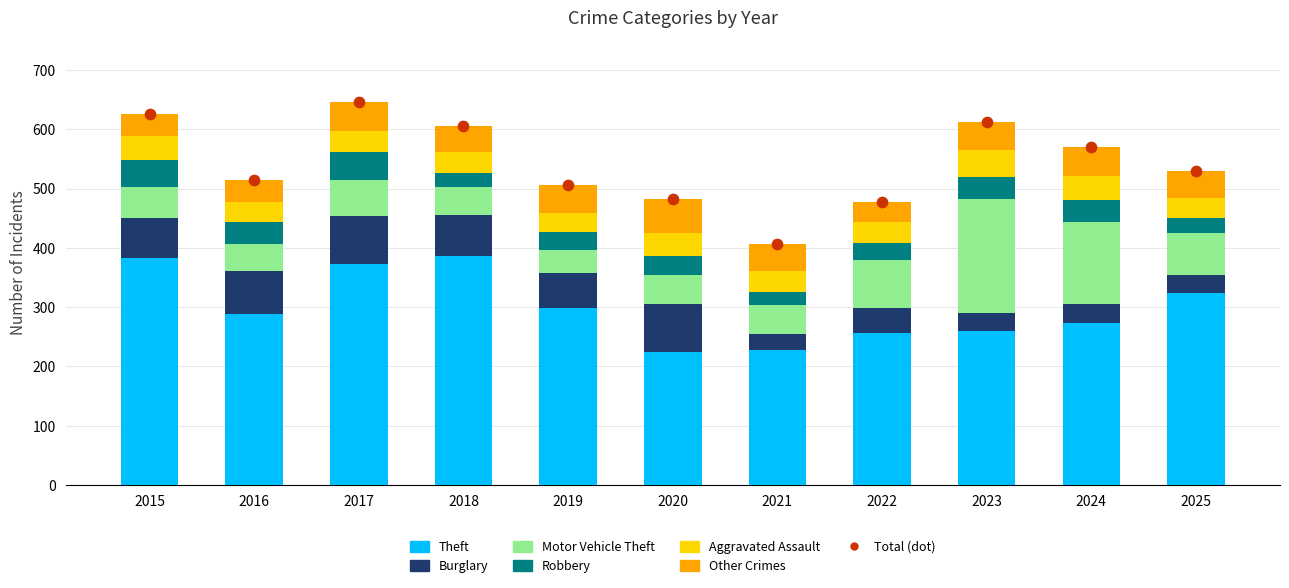

What are all the series names shown in the legend?

Theft, Burglary, Motor Vehicle Theft, Robbery, Aggravated Assault, Other Crimes